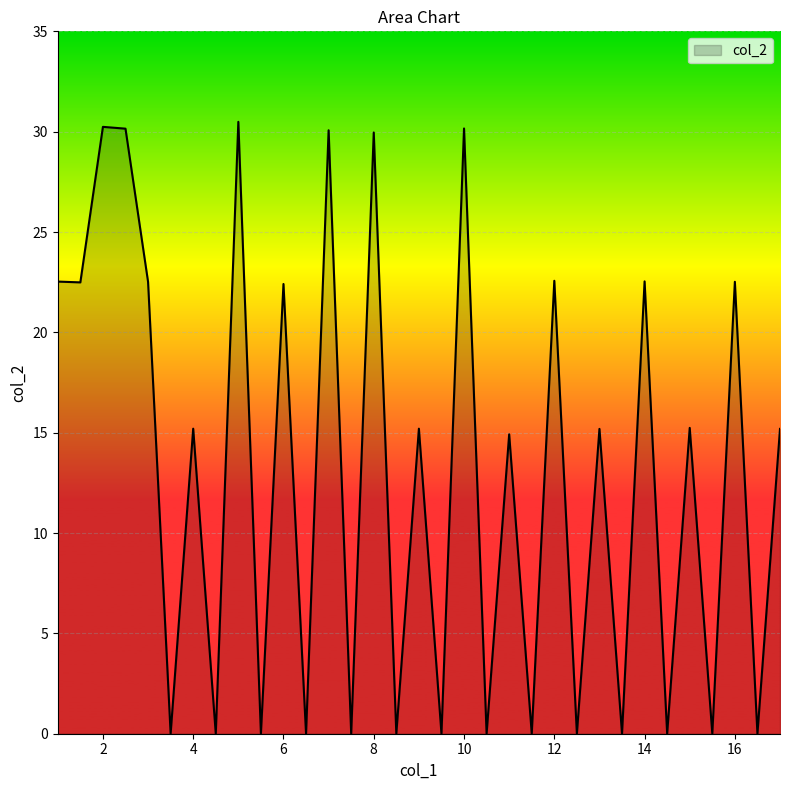

What is the greatest value displayed?

30.5